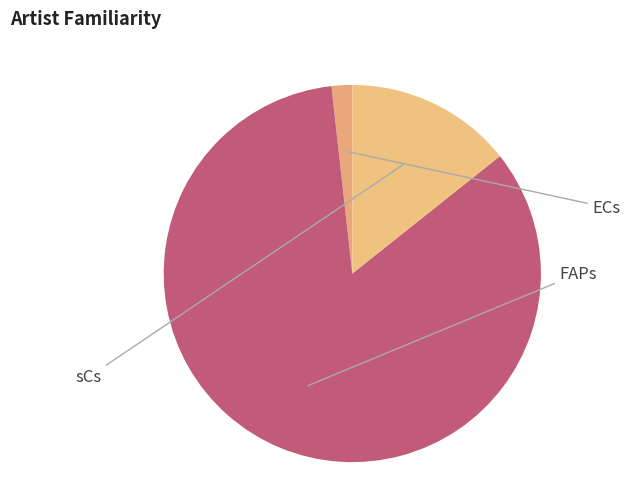

Which slice is the largest?

FAPs